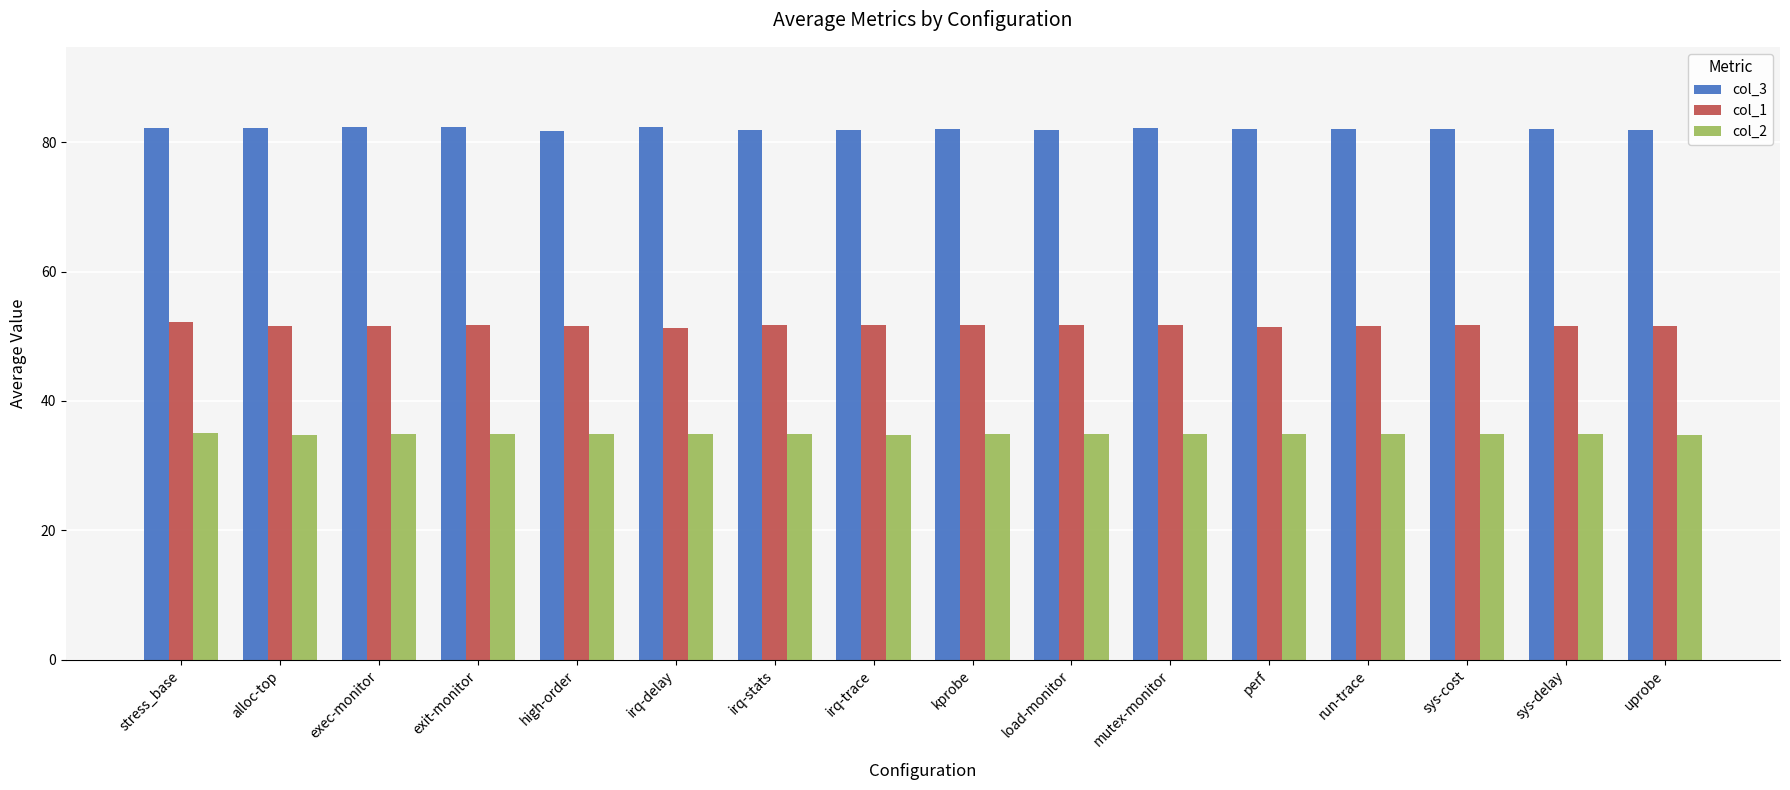

What is the minimum value for col_2?

34.7